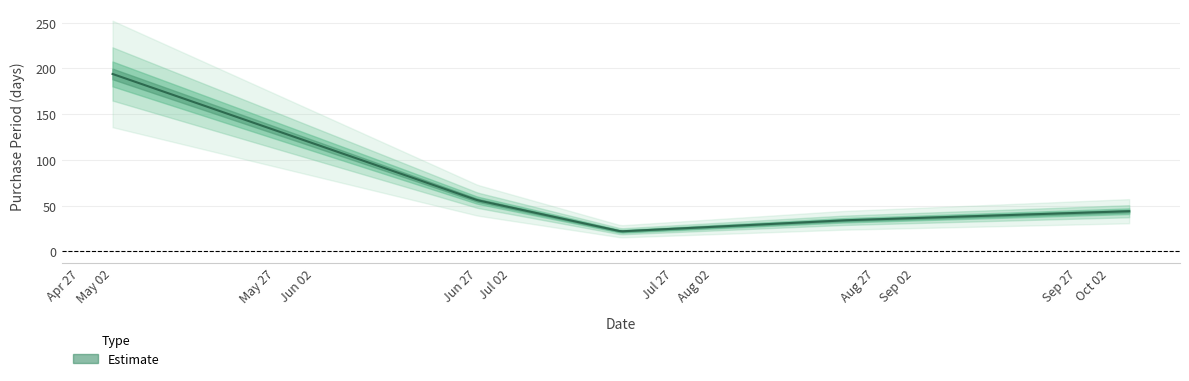

True or false: the data shows 13 at 2016-06-27.

False